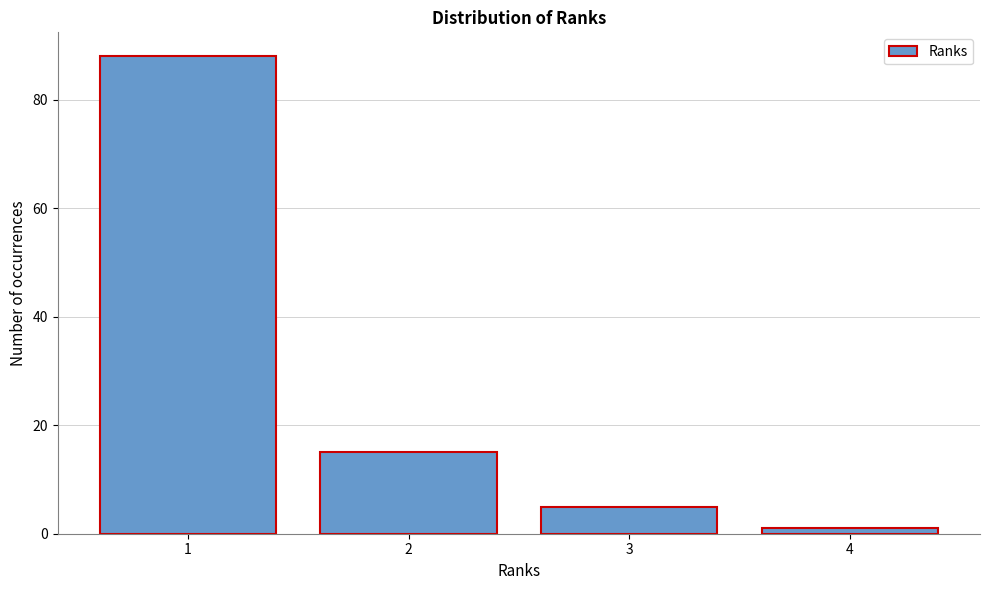

Reading right to left, transcribe all the data shown in this chart.

4=1	3=5	2=15	1=88